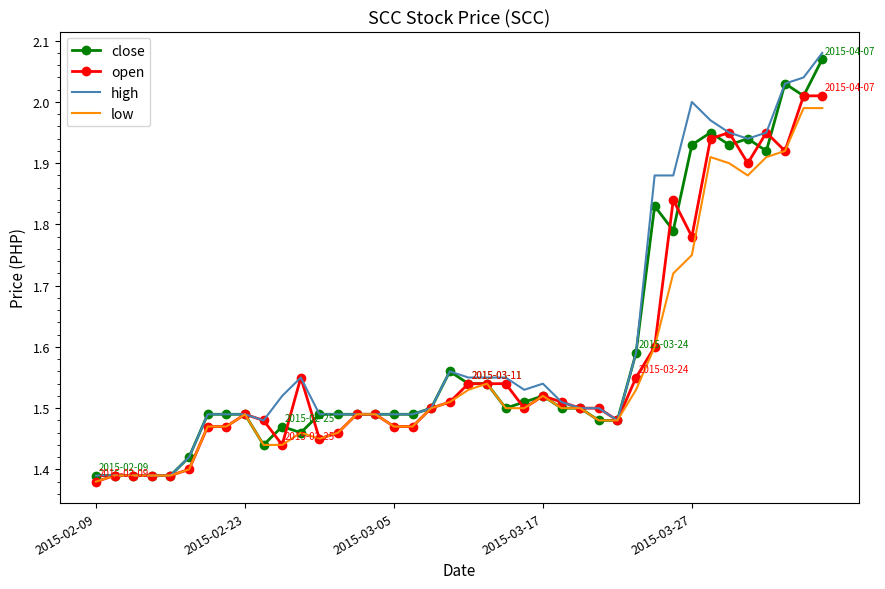

Which series has the largest total across all categories?

high